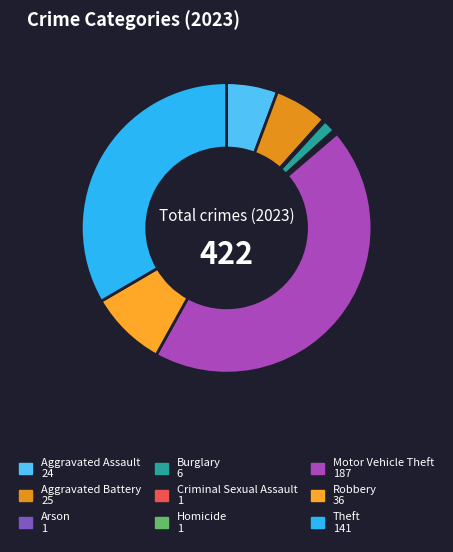

How many segments does this pie chart have?

9